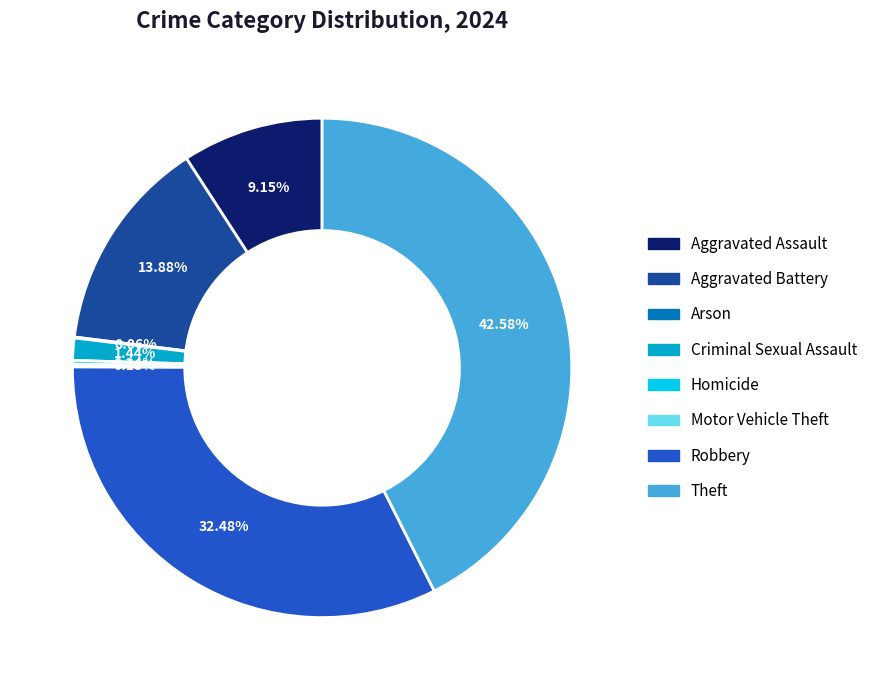

Is there a majority slice in this chart?

No